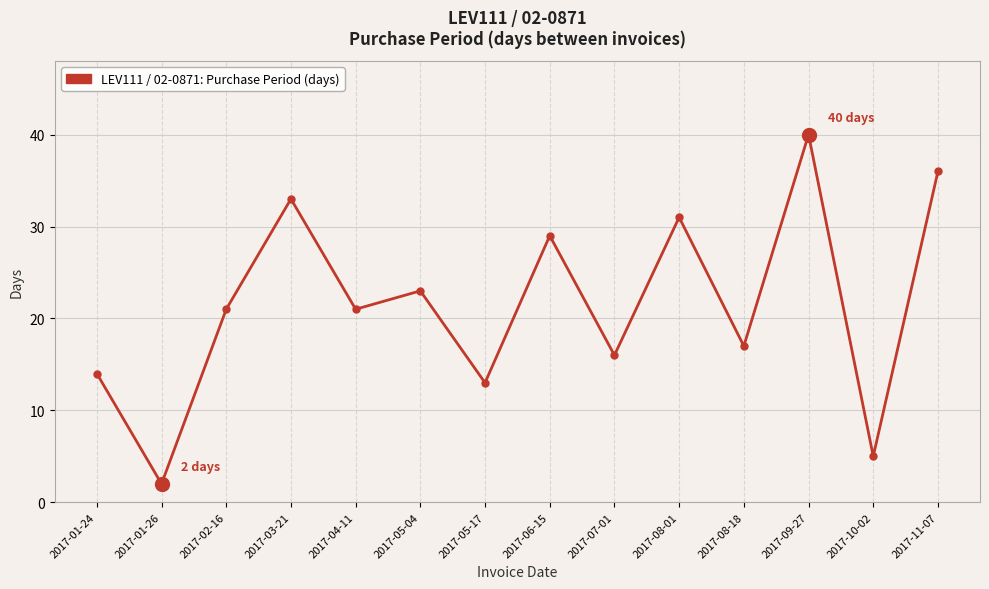

What position from the left is 2017-09-27?

12